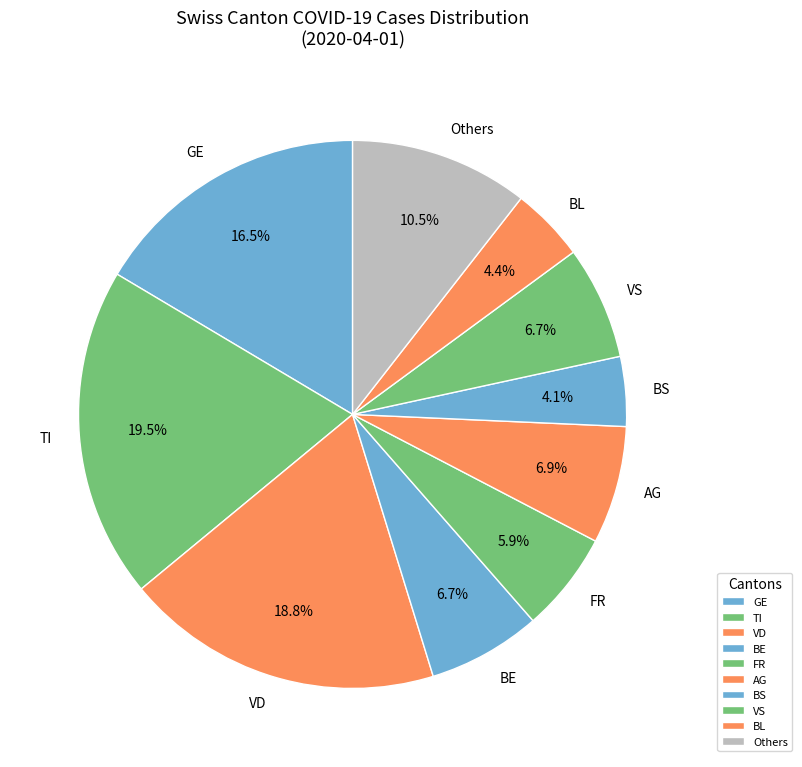

Is there any slice that represents more than half of the pie?

No